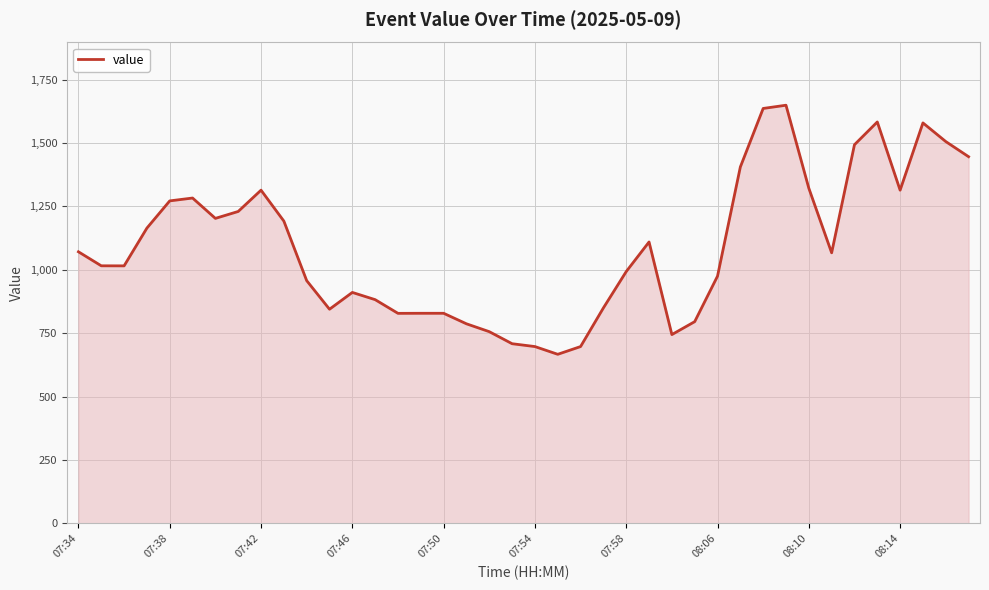

What is the smallest value displayed?

666.8